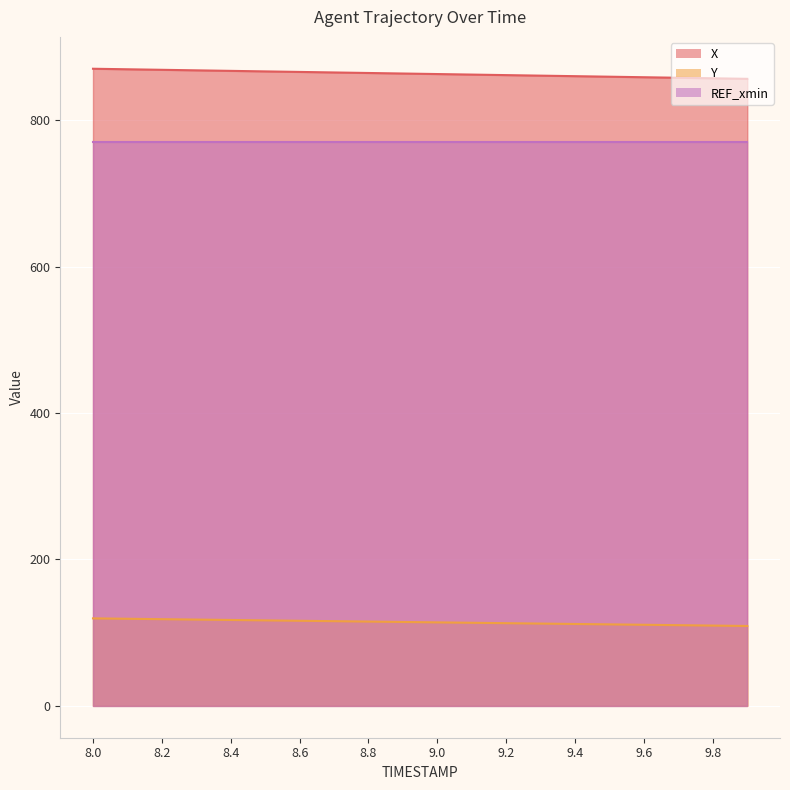

Count the number of categories in the chart.

20